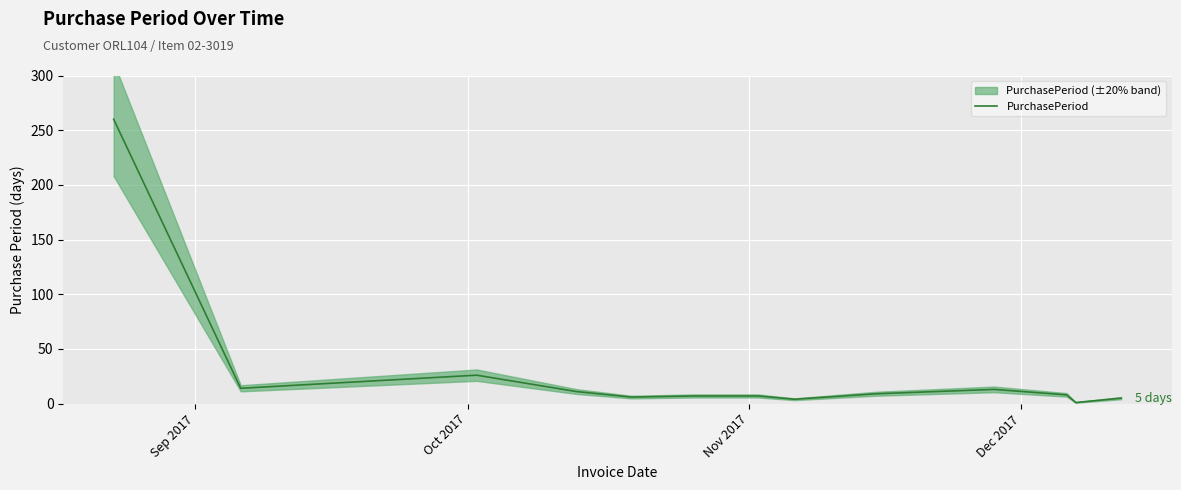

True or false: there are more than 0 points higher than both neighbors.

True